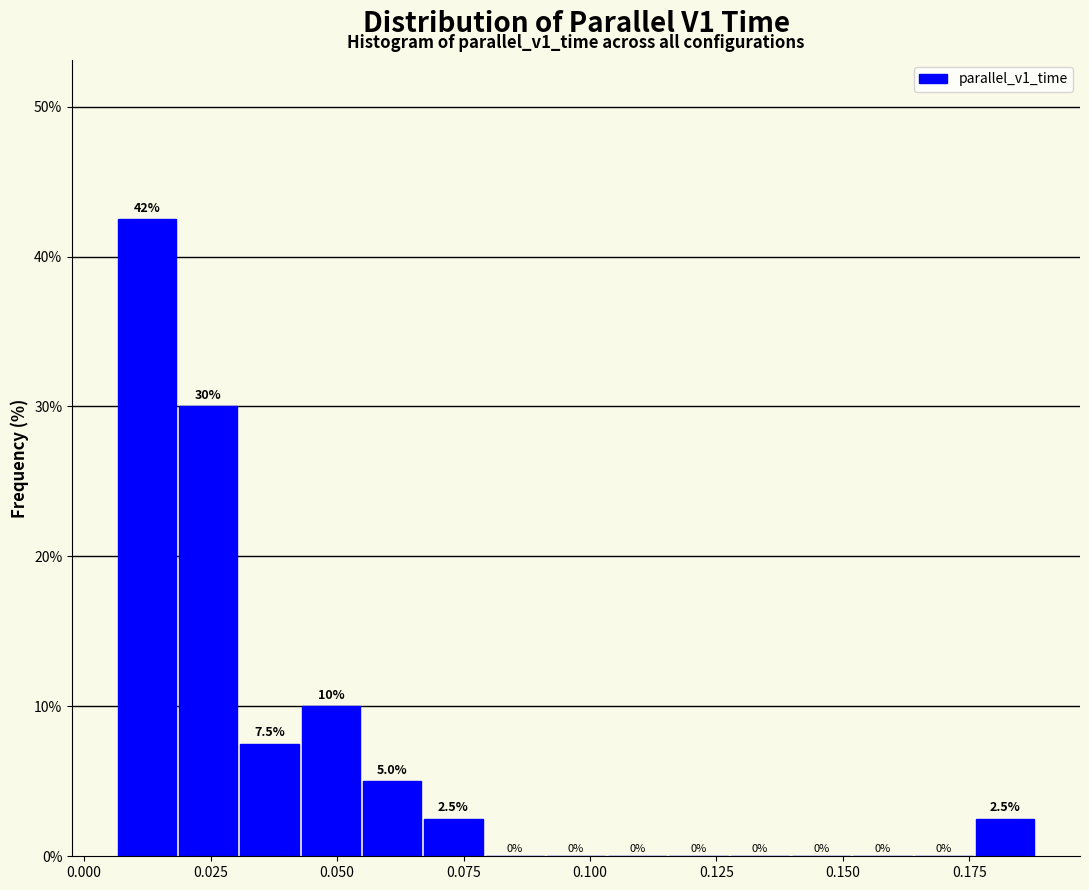

Read against the x-axis, roughly where is the centre of the tallest bar?

0.010